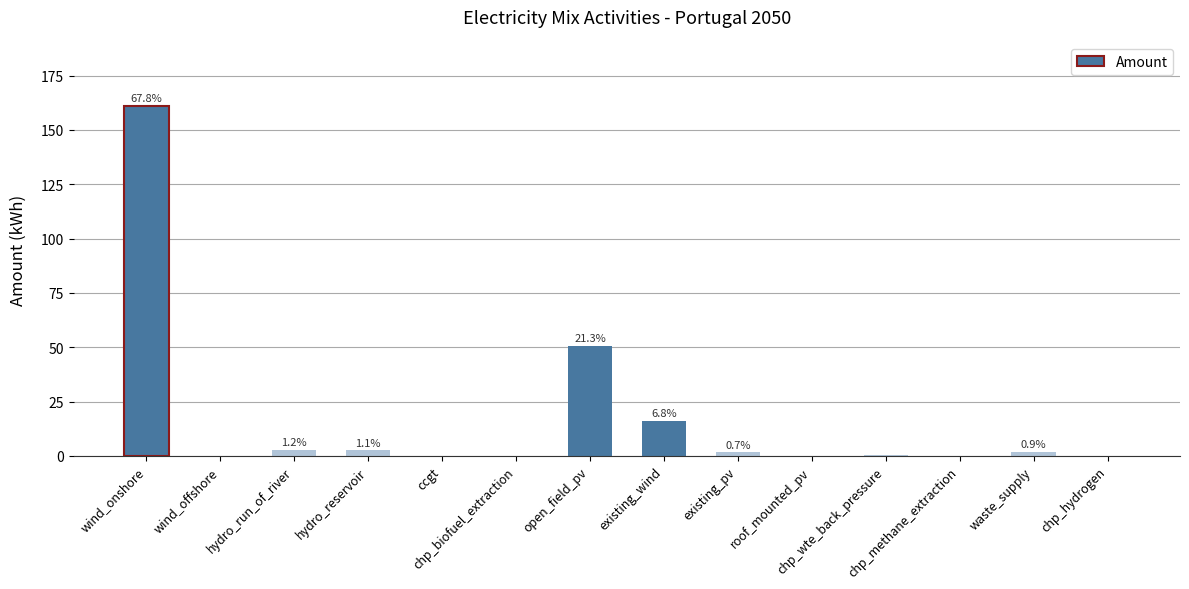

Count the number of values greater than 1.

7